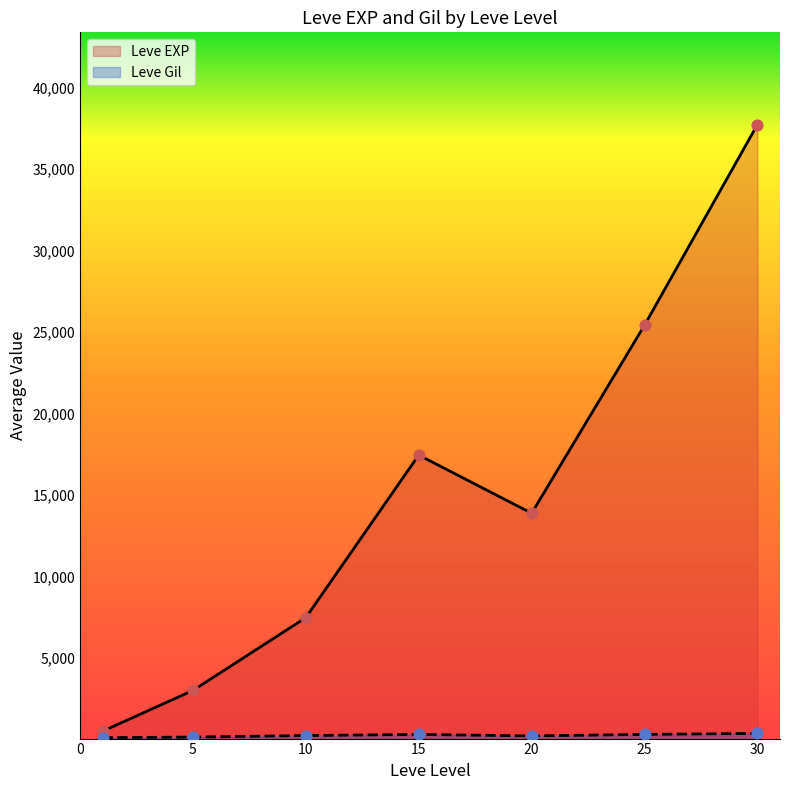

Which series reaches the maximum Y coordinate?

Leve EXP